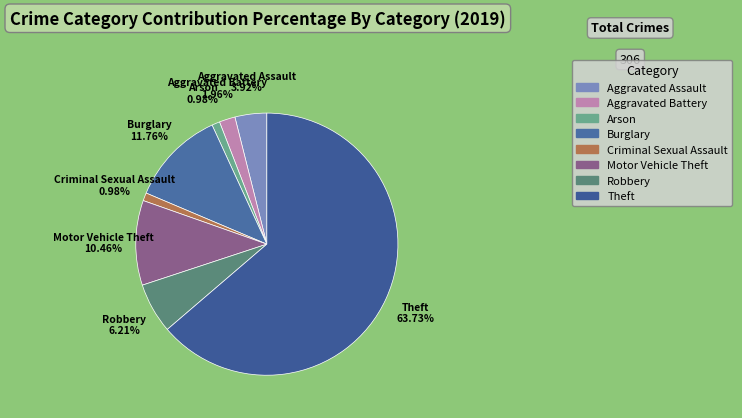

Which slice represents more than half of the pie?

Theft